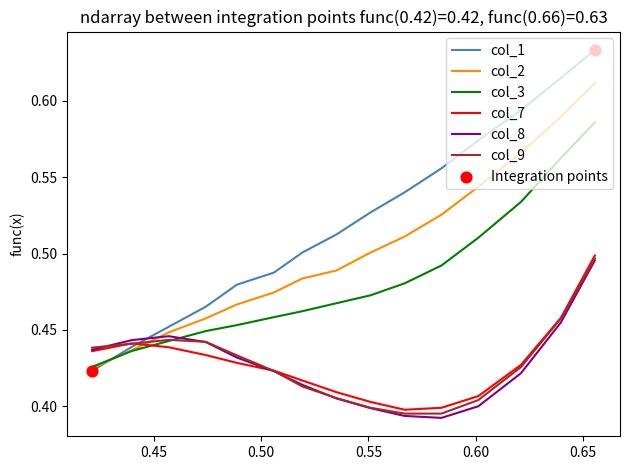

Which series has the largest total across all categories?

col_1